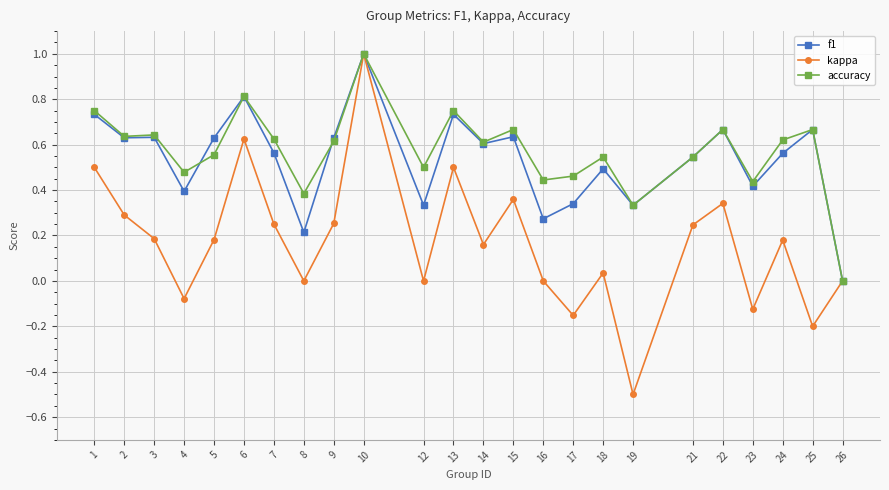

At 12, list the series in order from largest to smallest.

accuracy, f1, kappa